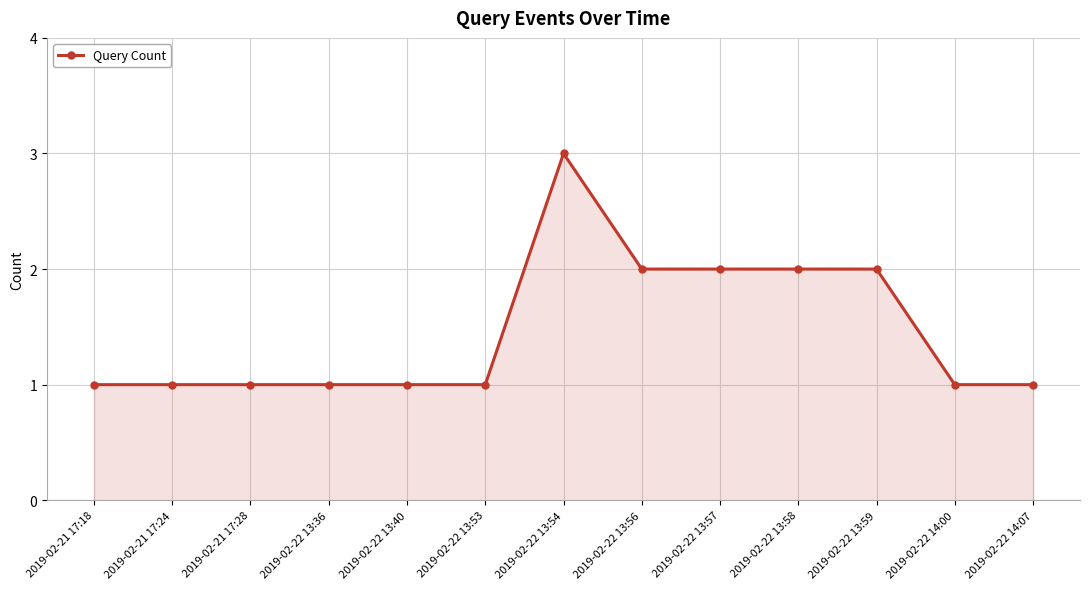

True or false: the data has more than 0 interior local peaks.

True